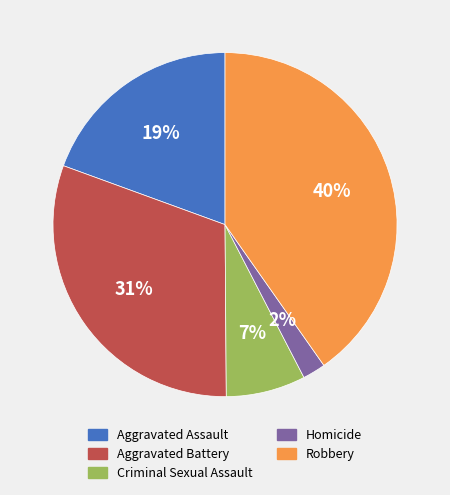

Which has a higher value, Aggravated Assault or Robbery?

Robbery